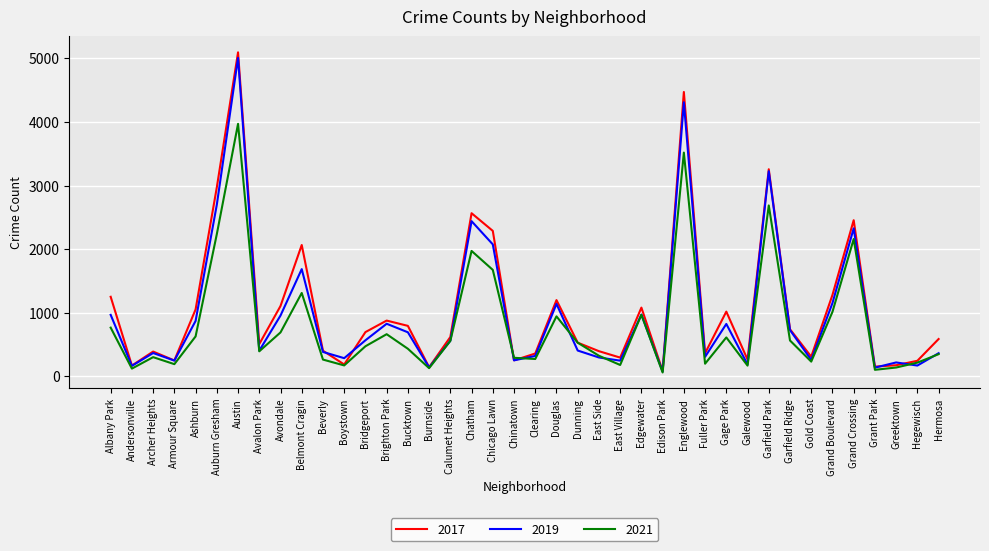

Rank the series by their maximum value, from lowest to highest.

2021, 2019, 2017